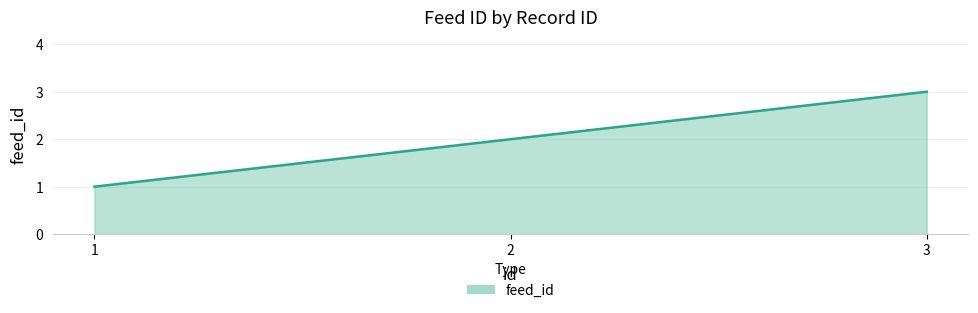

Which category has the highest value across all series?

3